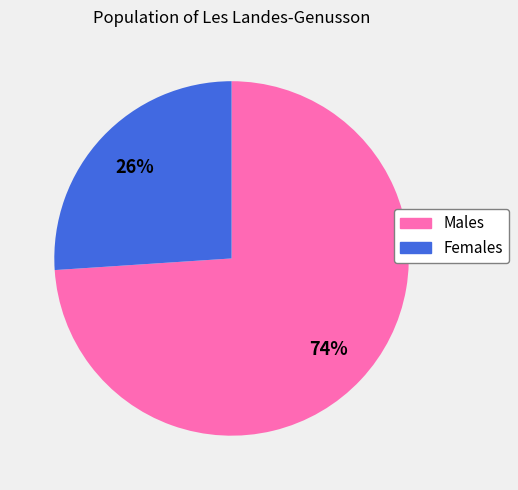

Is there a majority slice in this chart?

Yes